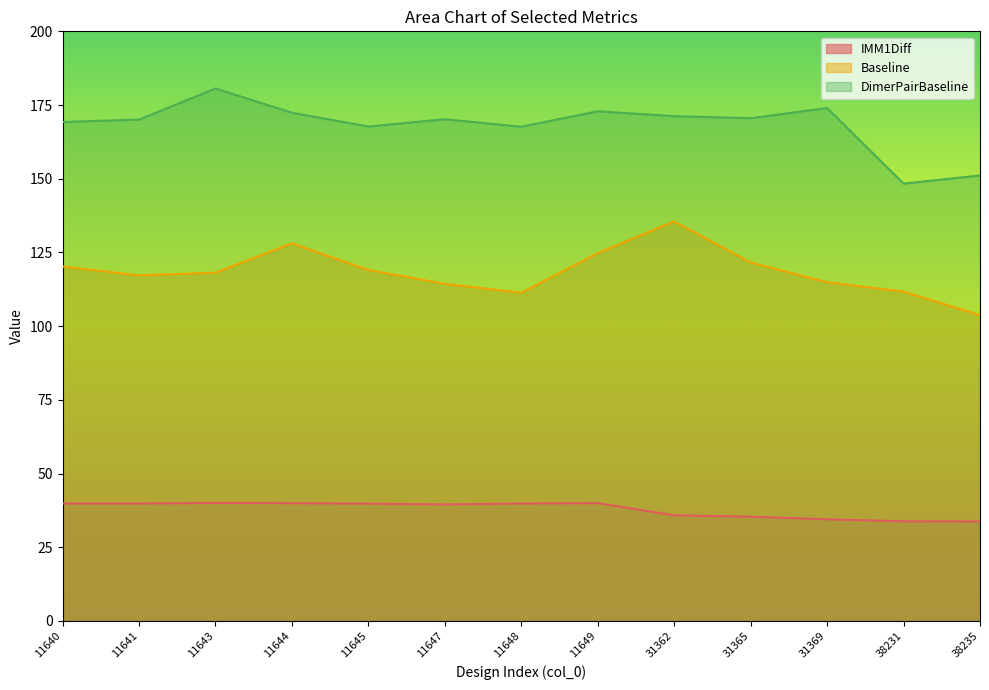

List the labels in order of Baseline value, smallest first.

38235, 11648, 38231, 11647, 31369, 11641, 11643, 11645, 11640, 31365, 11649, 11644, 31362